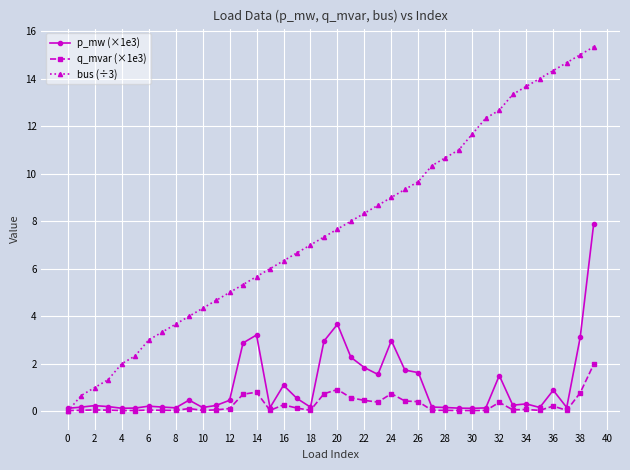

Which series has the largest total across all categories?

bus (÷3)